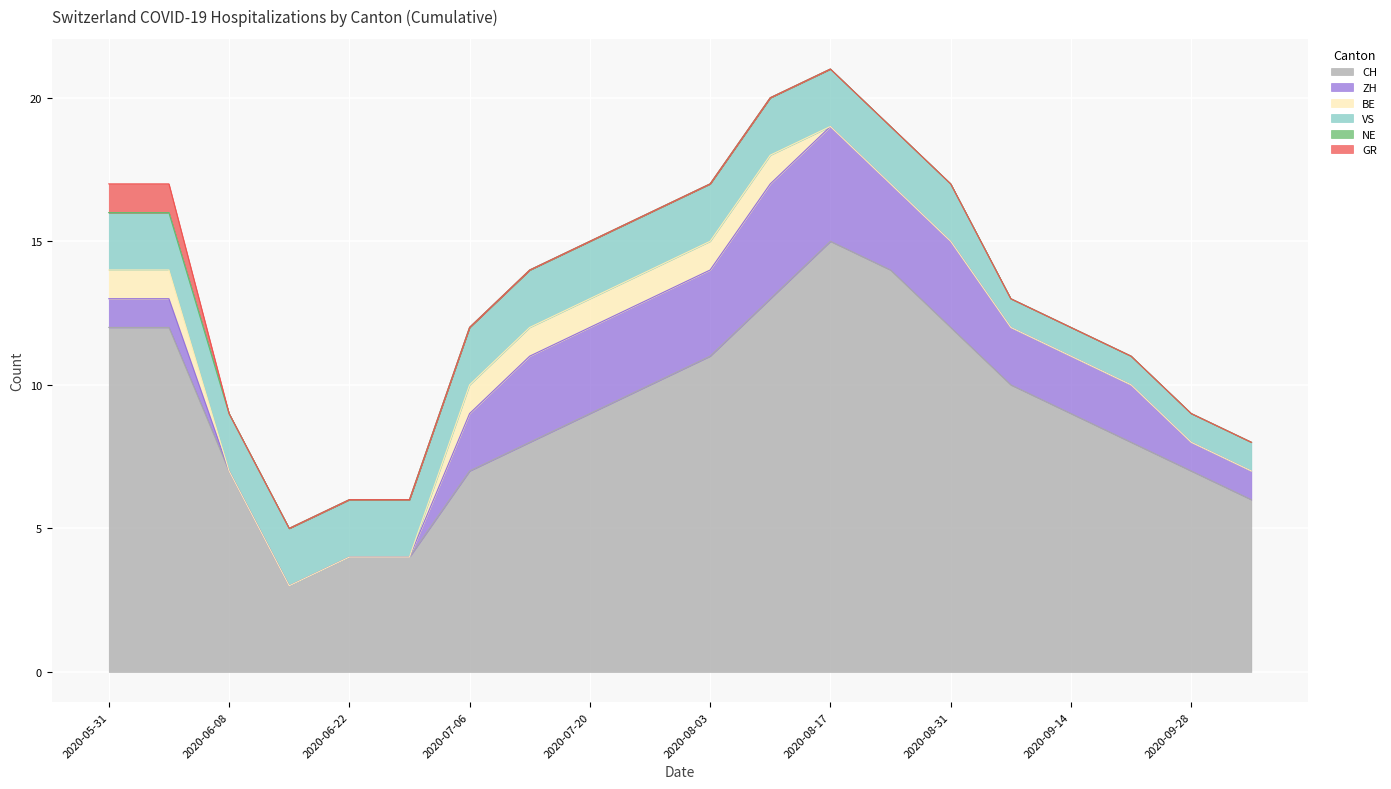

Which category has the lowest value in the ZH series?

2020-06-08